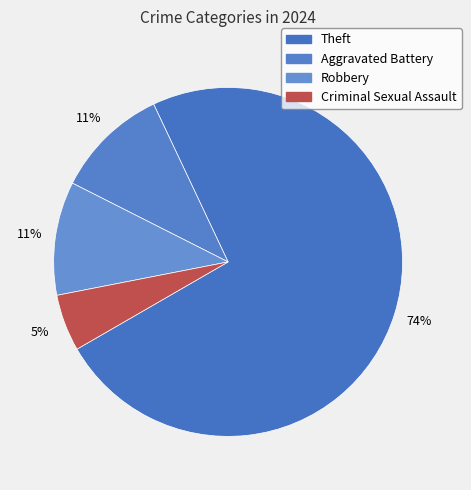

To the nearest percent, what portion does Robbery represent?

11%